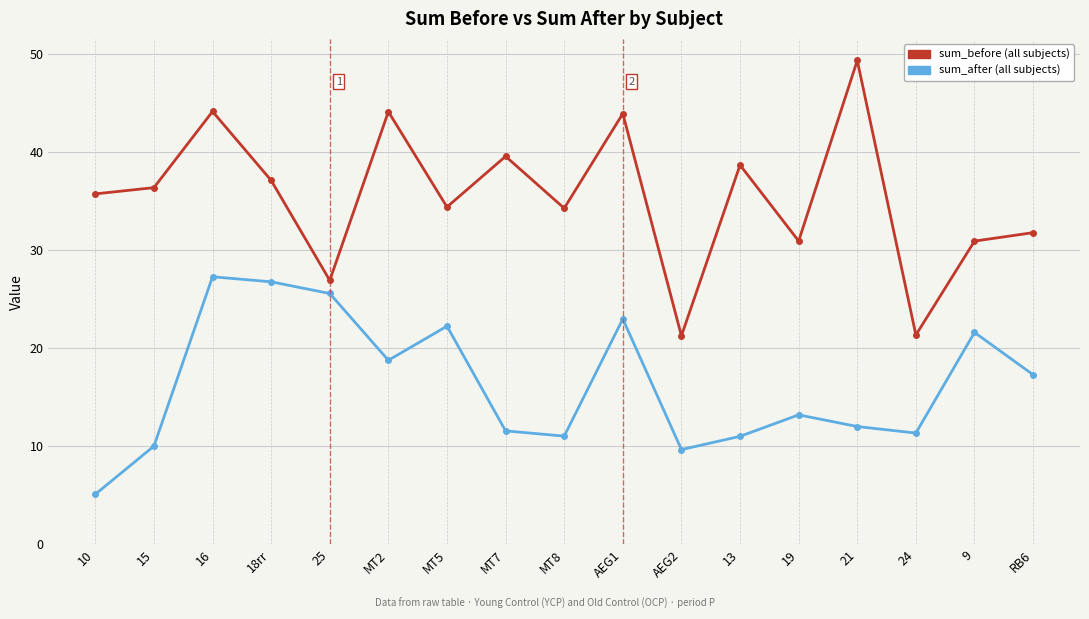

What is the label of the 11th point from the right?

MT5